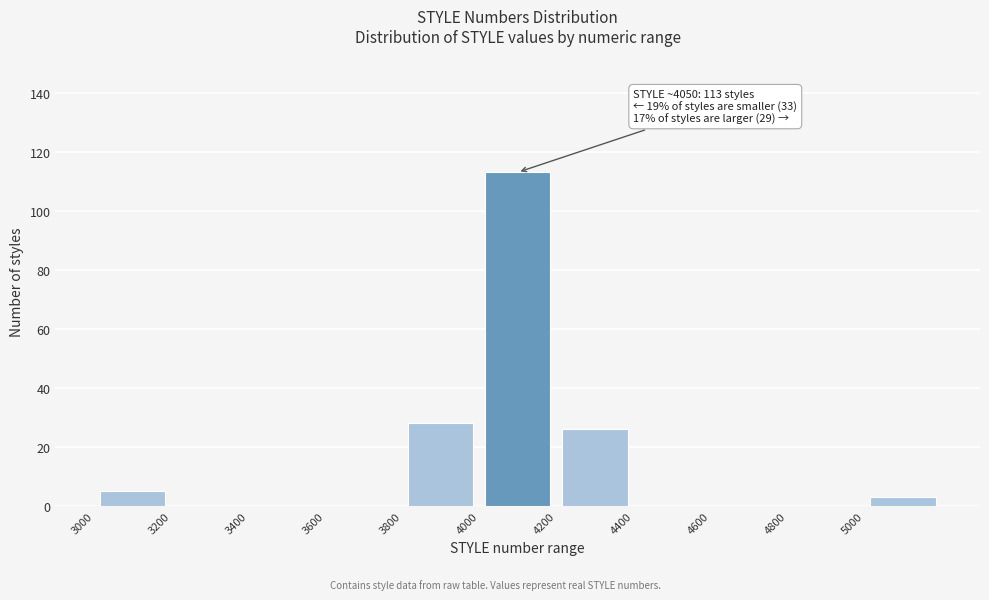

Which range on the x-axis has the tallest bar?

4000 to 4200